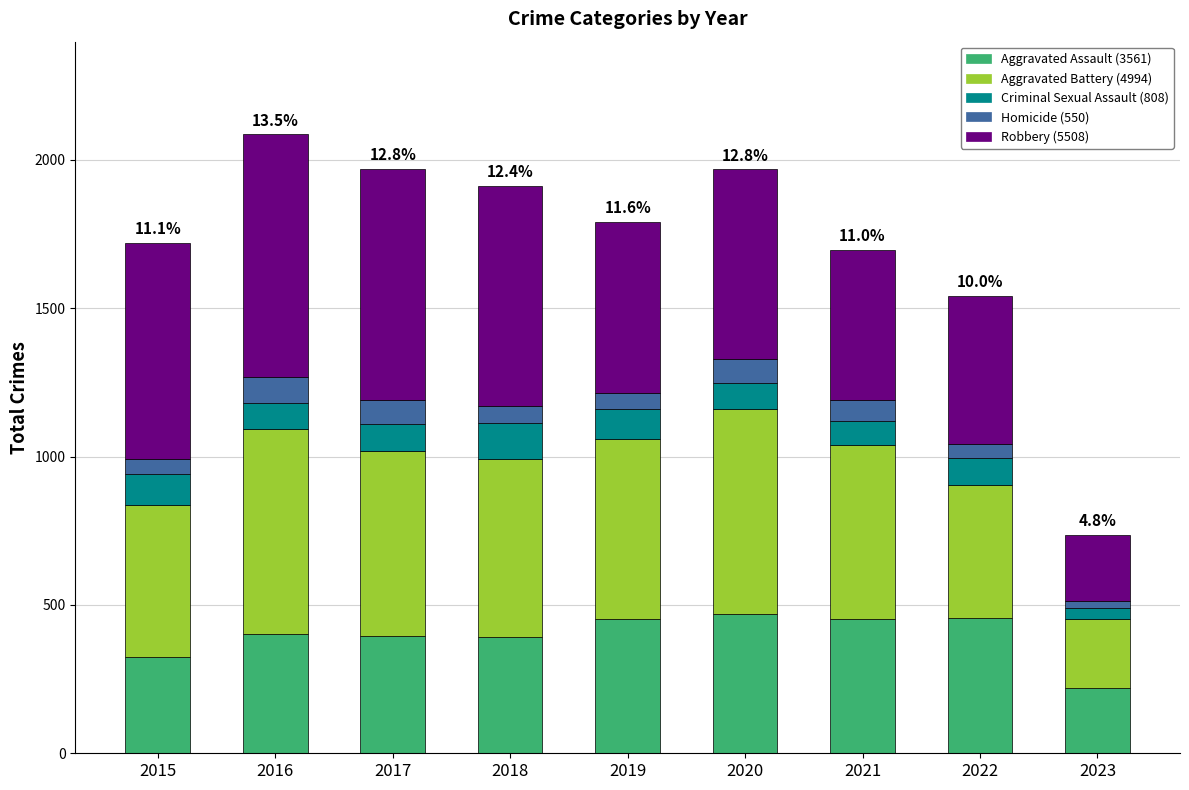

What is the total value across all series at 2015?

1719